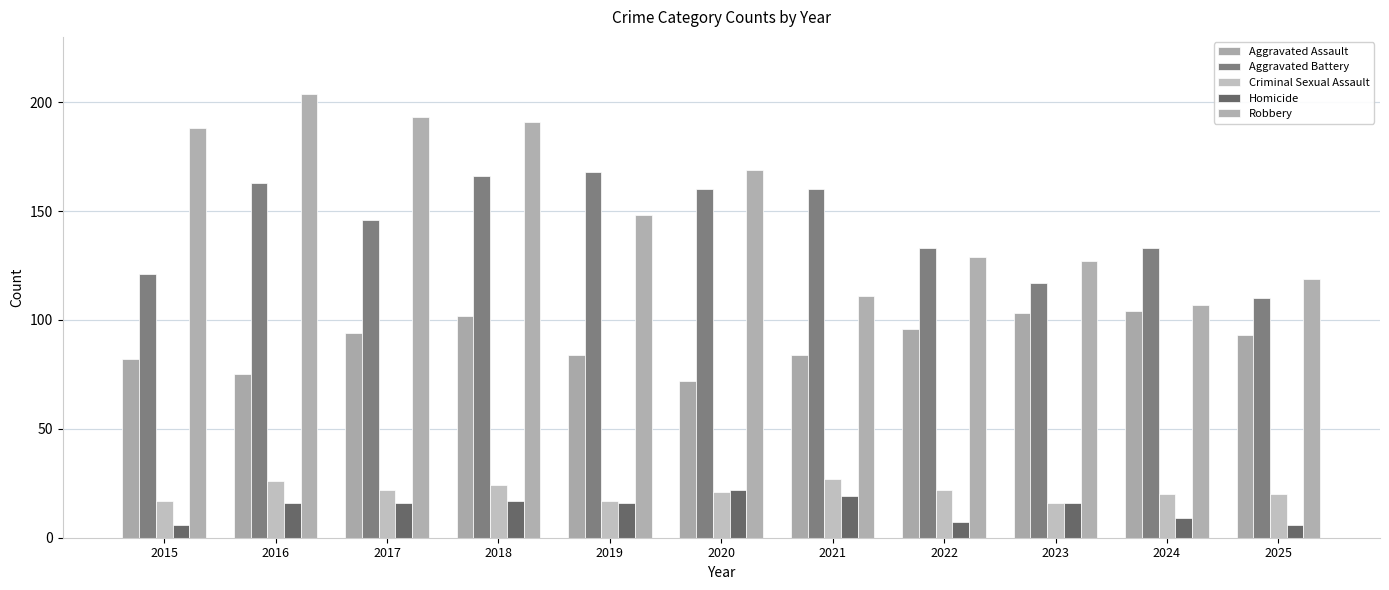

The value of Aggravated Battery at 2021 is 160. True or false?

True